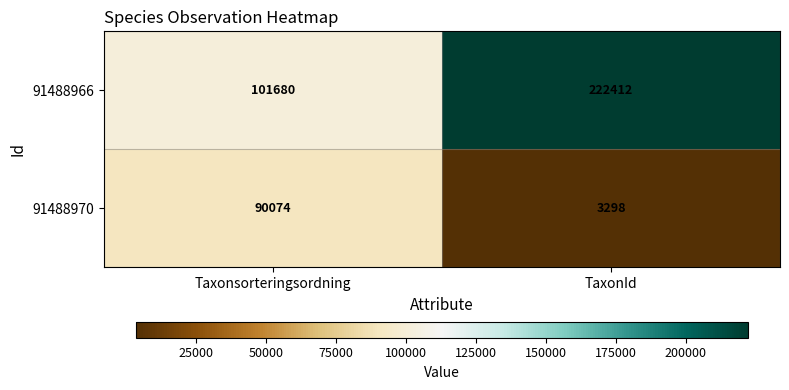

What is the difference between the 91488966 values at Taxonsorteringsordning and TaxonId?

120732